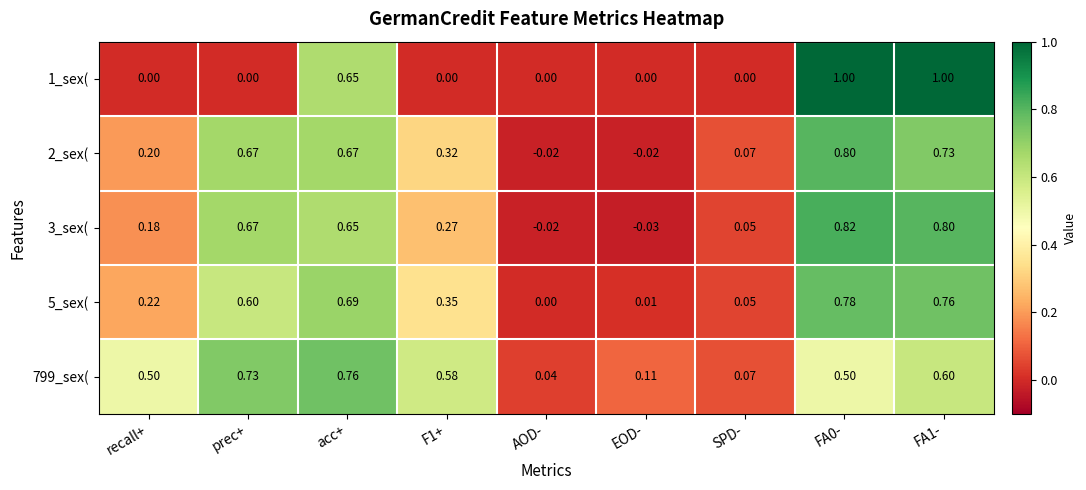

Where is 799_sex( nearest to the value 0?

AOD-